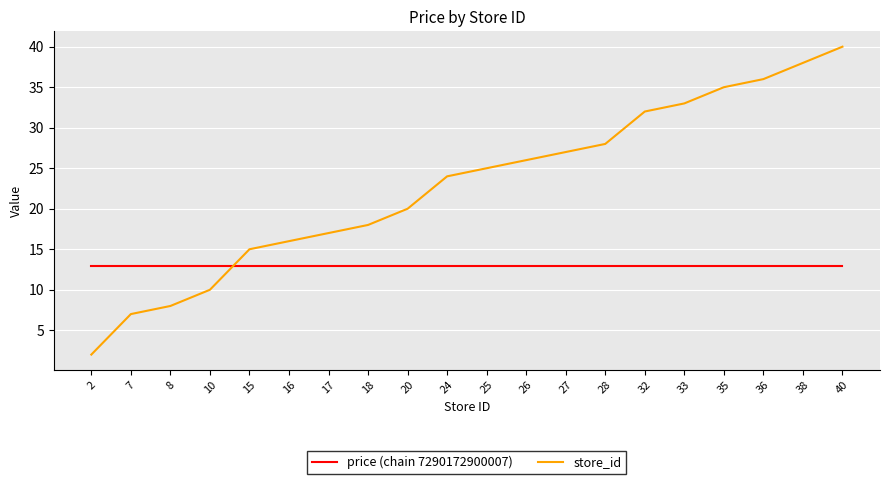

Reading right to left, what are all the values shown in this chart?

price (chain 7290172900007): 12.9	12.9	12.9	12.9	12.9	12.9	12.9	12.9	12.9	12.9	12.9	12.9	12.9	12.9	12.9	12.9	12.9	12.9	12.9	12.9
store_id: 40.0	38.0	36.0	35.0	33.0	32.0	28.0	27.0	26.0	25.0	24.0	20.0	18.0	17.0	16.0	15.0	10.0	8.0	7.0	2.0